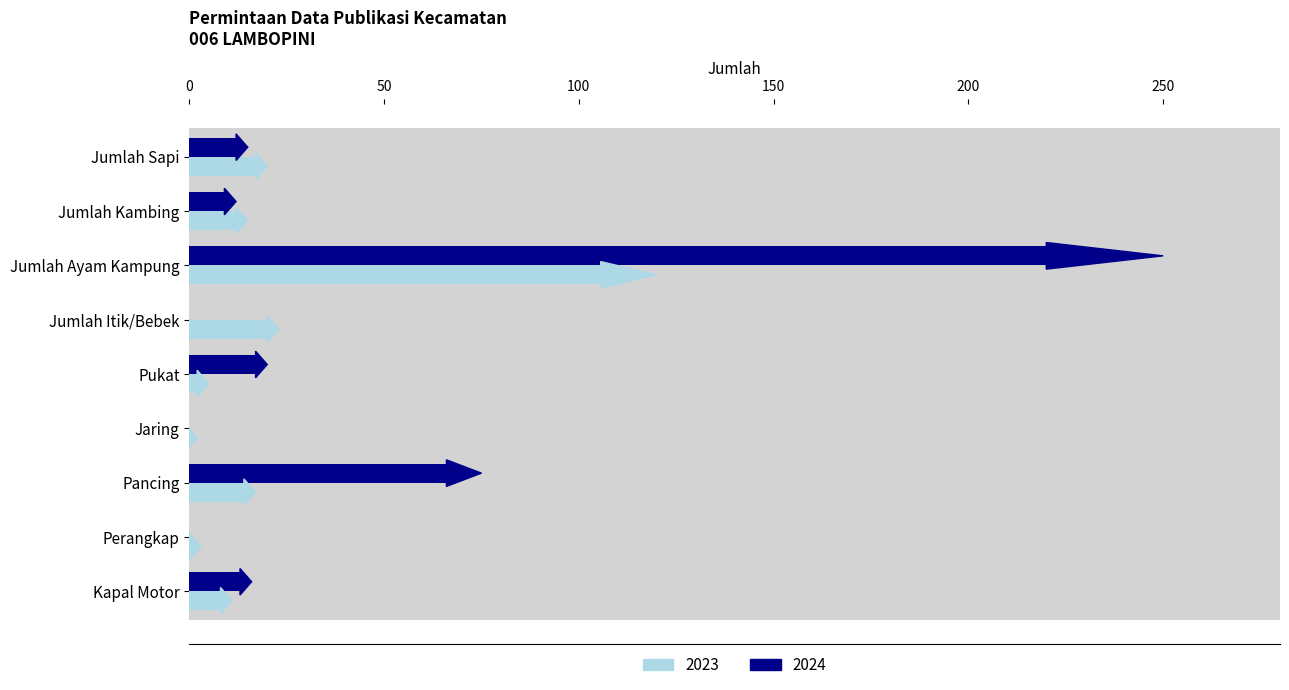

Reading left to right, extract all data points from this chart.

2023: Jumlah Sapi=17.0	Jumlah Kambing=12.0	Jumlah Ayam Kampung=105.6	Jumlah Itik/Bebek=20.0	Pukat=2.0	Jaring=0.0	Pancing=14.0	Perangkap=0.0	Kapal Motor=8.0
2024: Jumlah Sapi=12.0	Jumlah Kambing=9.0	Jumlah Ayam Kampung=220.0	Jumlah Itik/Bebek=0.0	Pukat=17.0	Jaring=0.0	Pancing=66.0	Perangkap=0.0	Kapal Motor=13.0